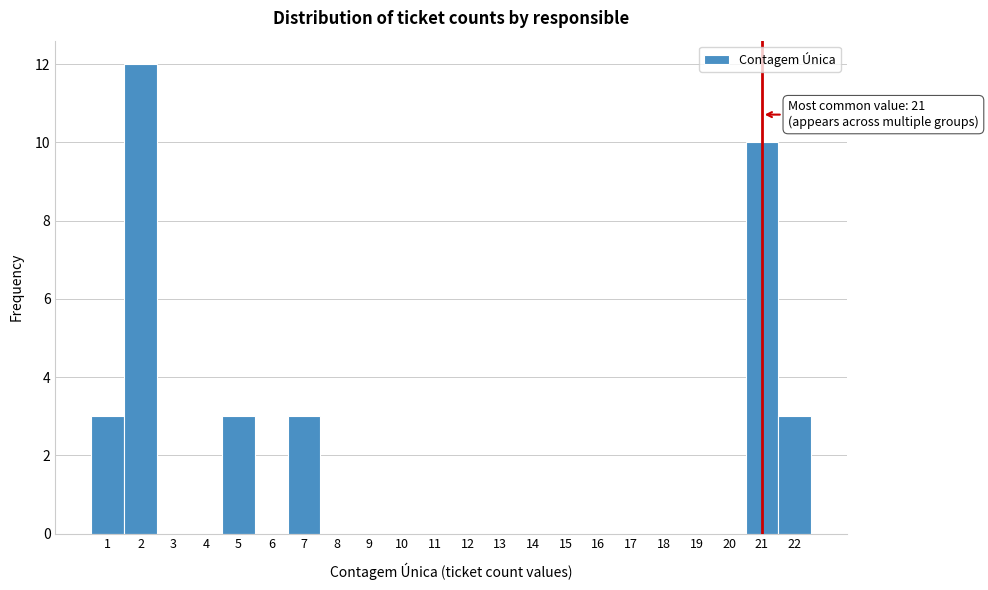

Over which range of the x-axis is the bar tallest?

1.5 to 2.5